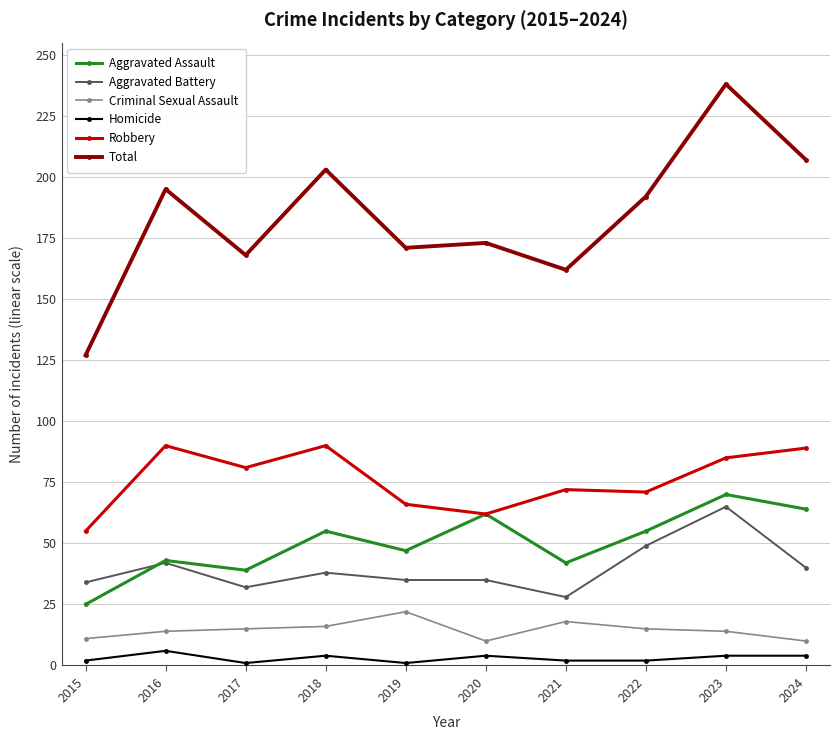

Rank the series at 2015 from lowest to highest value.

Homicide, Criminal Sexual Assault, Aggravated Assault, Aggravated Battery, Robbery, Total